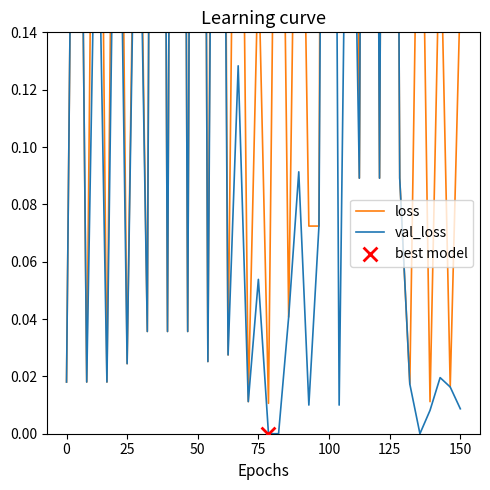

Which series reaches the maximum Y coordinate?

loss